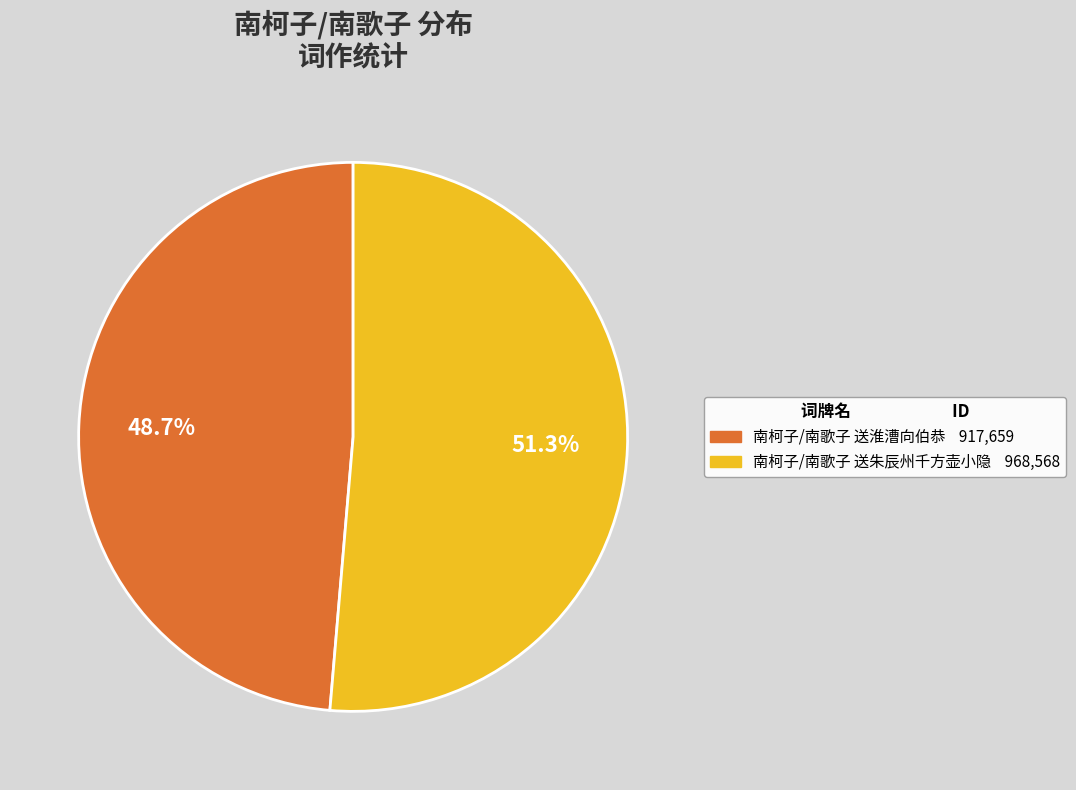

Which has a higher value, 南柯子/南歌子 送淮漕向伯恭 or 南柯子/南歌子 送朱辰州千方壶小隐?

南柯子/南歌子 送朱辰州千方壶小隐